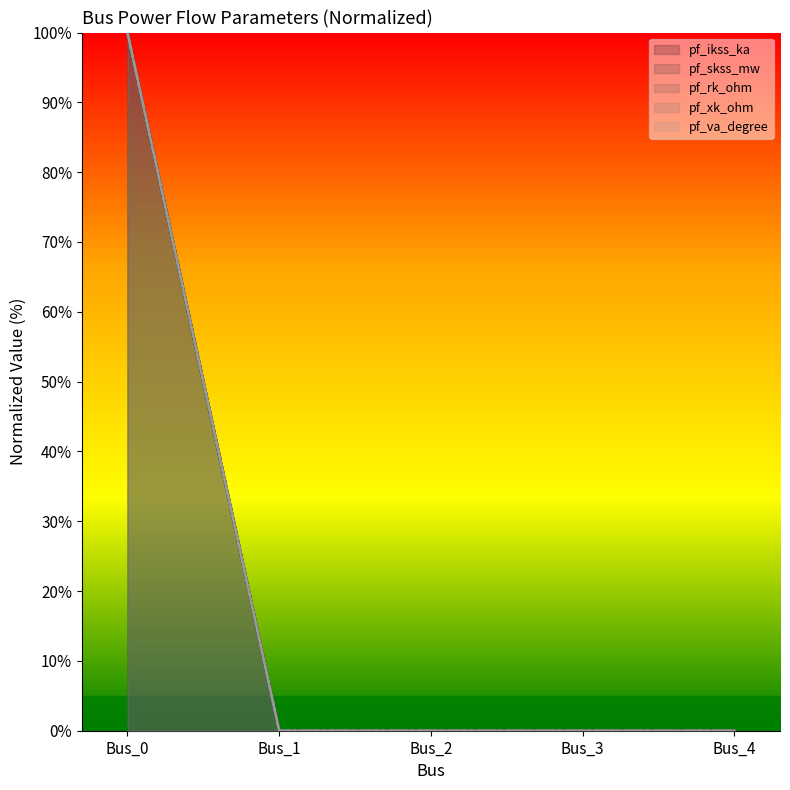

What is the value of the pf_ikss_ka point at the 1st from the left?

100